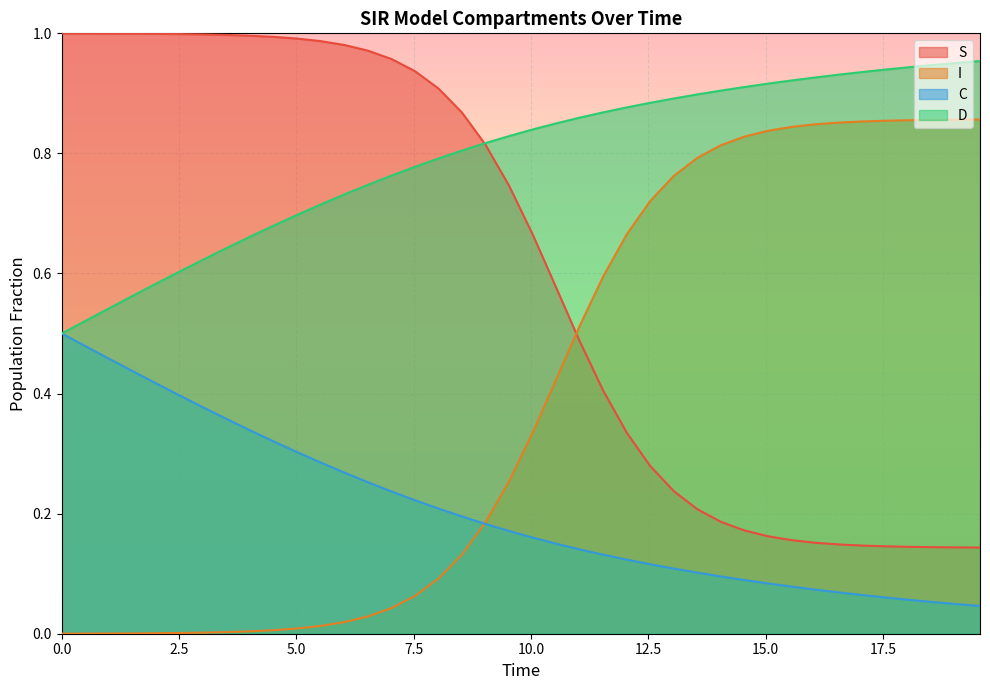

List the series in order of their peak value, lowest first.

C, I, D, S